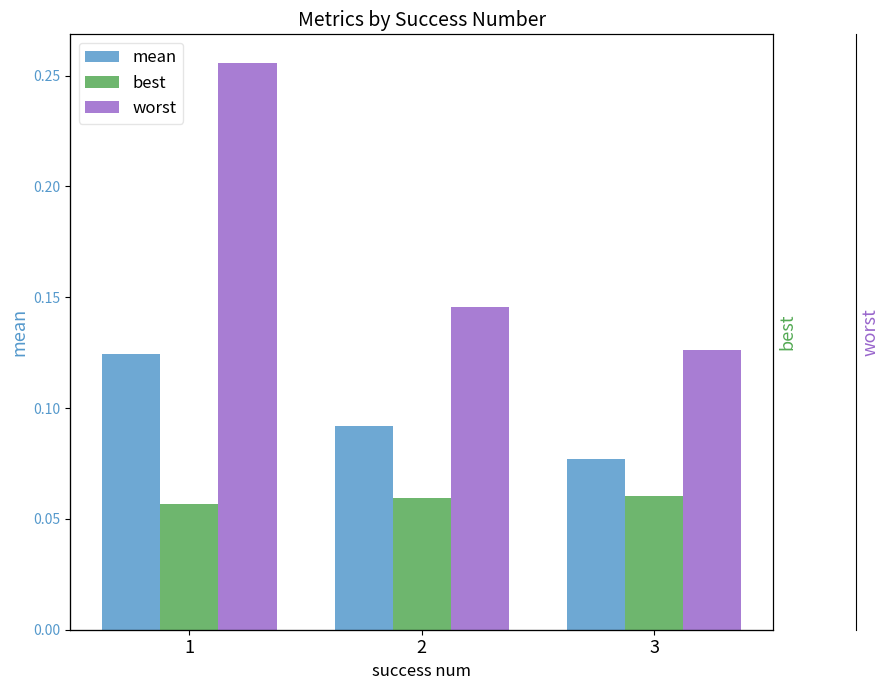

True or false: best has a value of 0.1 at 2.

True